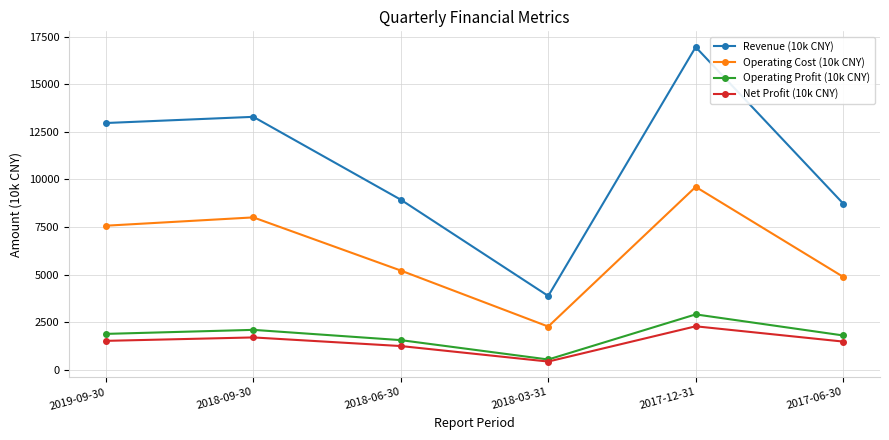

True or false: Operating Profit (10k CNY) and Revenue (10k CNY) intersect in this chart.

False